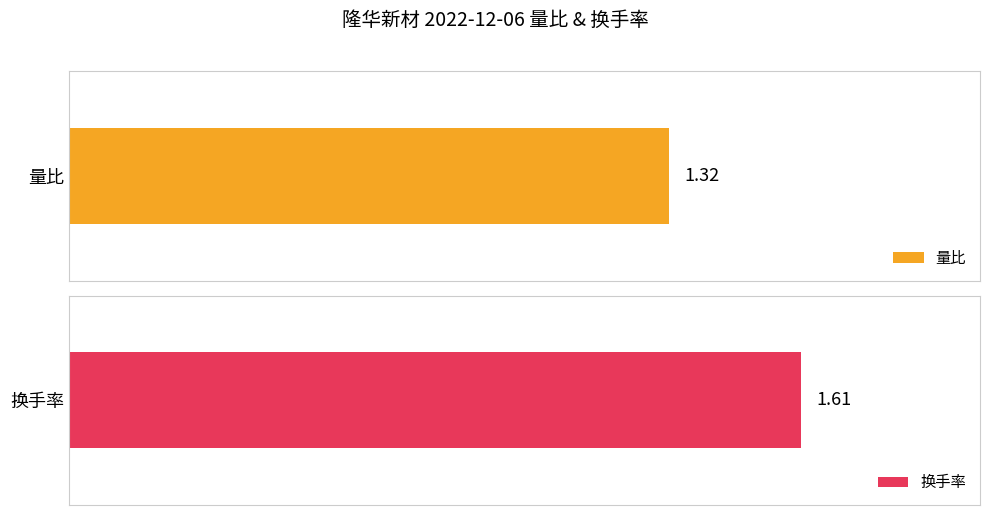

What are all the series names shown in the legend?

量比, 换手率